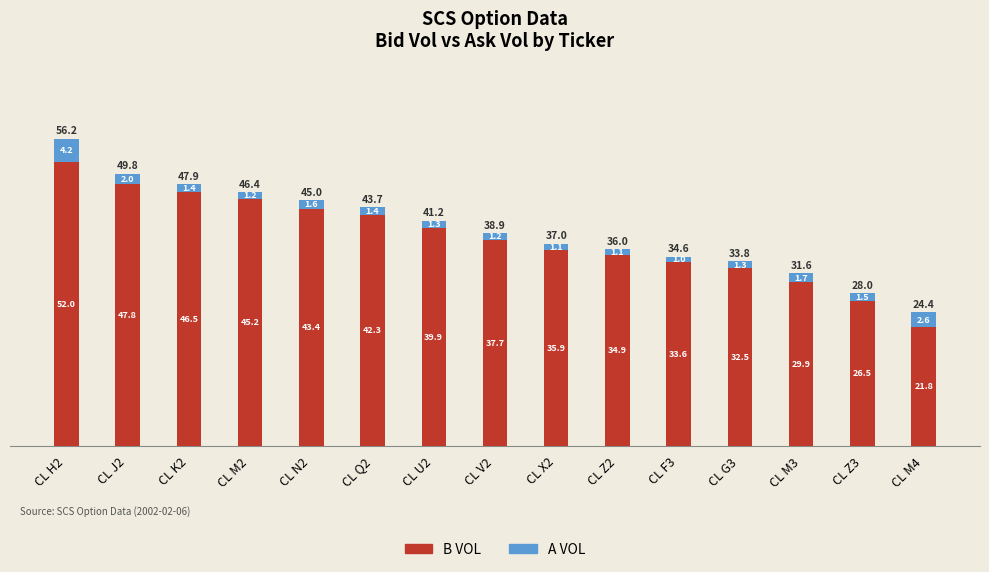

Is it true that B VOL equals 16.1 at CL X2?

False